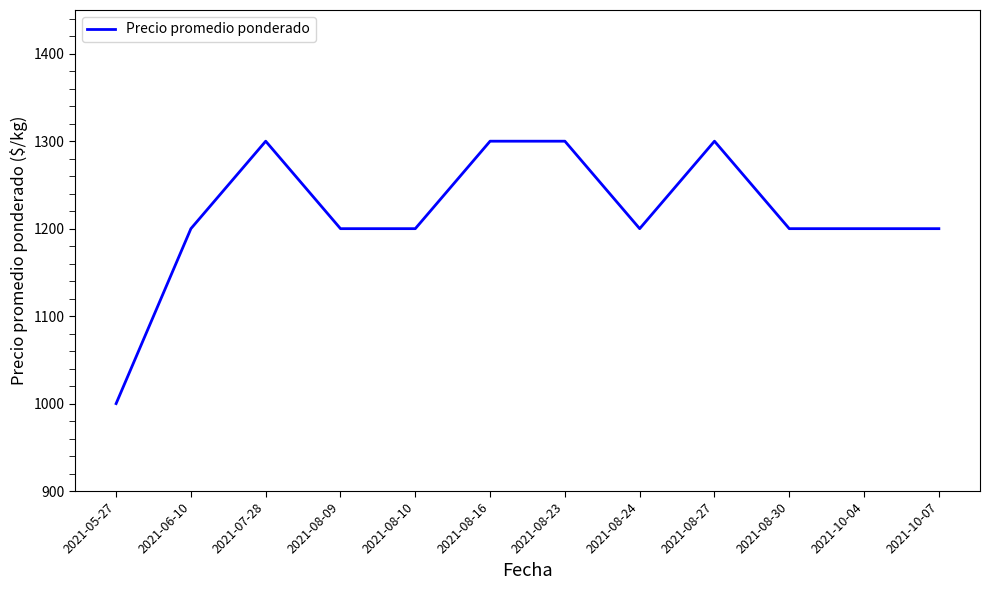

Reading left to right, list all the values displayed in this chart.

2021-05-27=1000	2021-06-10=1200	2021-07-28=1300	2021-08-09=1200	2021-08-10=1200	2021-08-16=1300	2021-08-23=1300	2021-08-24=1200	2021-08-27=1300	2021-08-30=1200	2021-10-04=1200	2021-10-07=1200